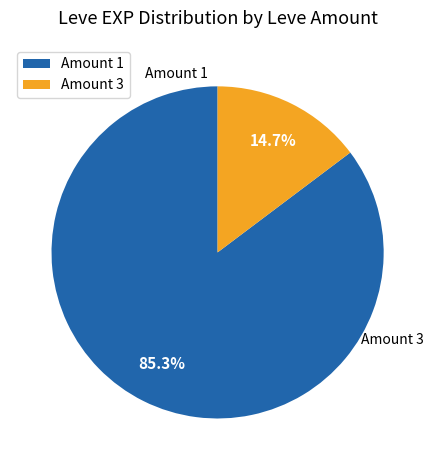

How much of the chart is everything except Amount 1?

14.7%